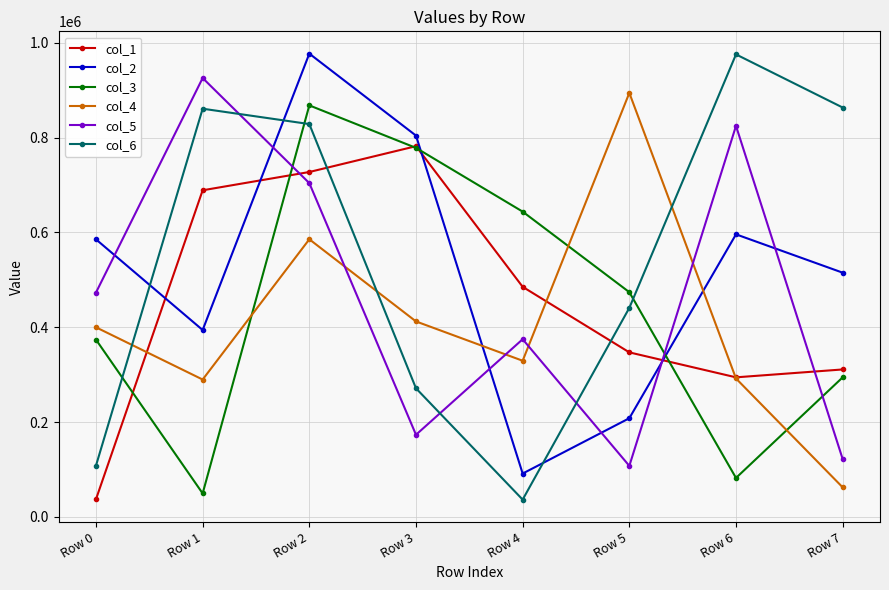

Count the number of data series in this chart.

6